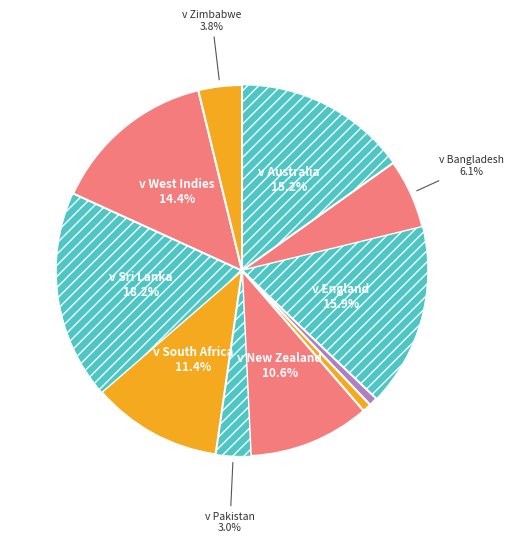

To the nearest percent, what is the difference between the largest and smallest slice percentages?

17%